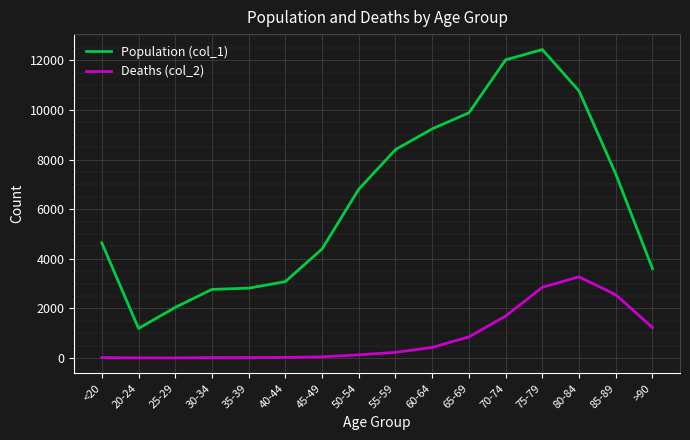

How many values in the Population (col_1) series are below 6803?

8